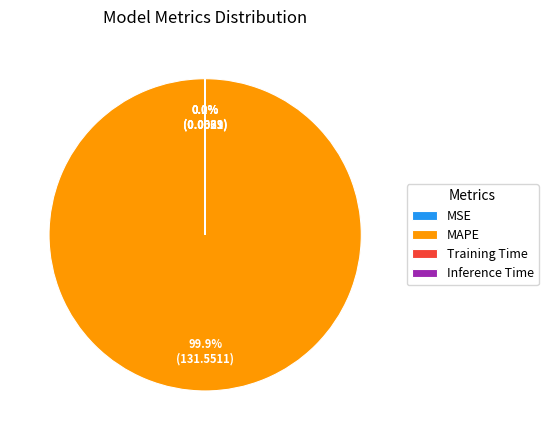

To the nearest percent, what portion does MAPE represent?

100%